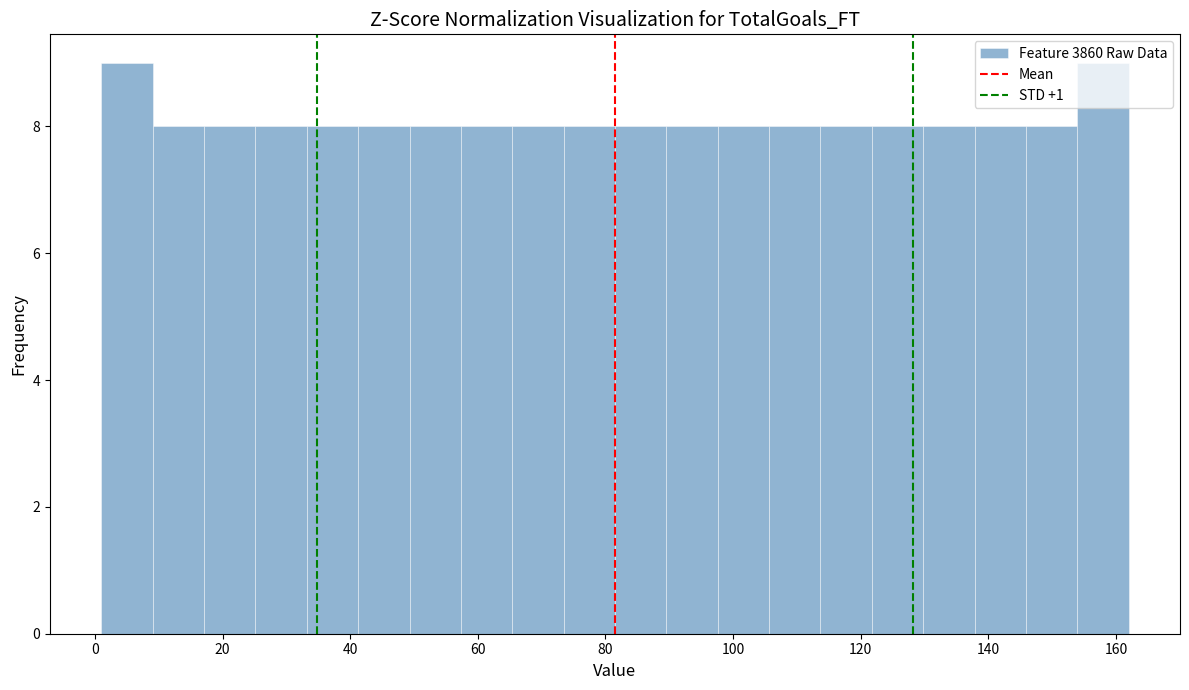

Reading left to right, list every bar in this chart as the range it spans on the x-axis followed by its height. Neither the bar edges nor the heights are printed on the chart, so give them approximately, as read against the axes.

2 to 10: 9
10 to 18: 8
18 to 26: 8
26 to 34: 8
34 to 42: 8
42 to 50: 8
50 to 58: 8
58 to 66: 8
66 to 74: 8
74 to 82: 8
82 to 90: 8
90 to 98: 8
98 to 106: 8
106 to 114: 8
114 to 122: 8
122 to 130: 8
130 to 138: 8
138 to 146: 8
146 to 154: 8
154 to 162: 9